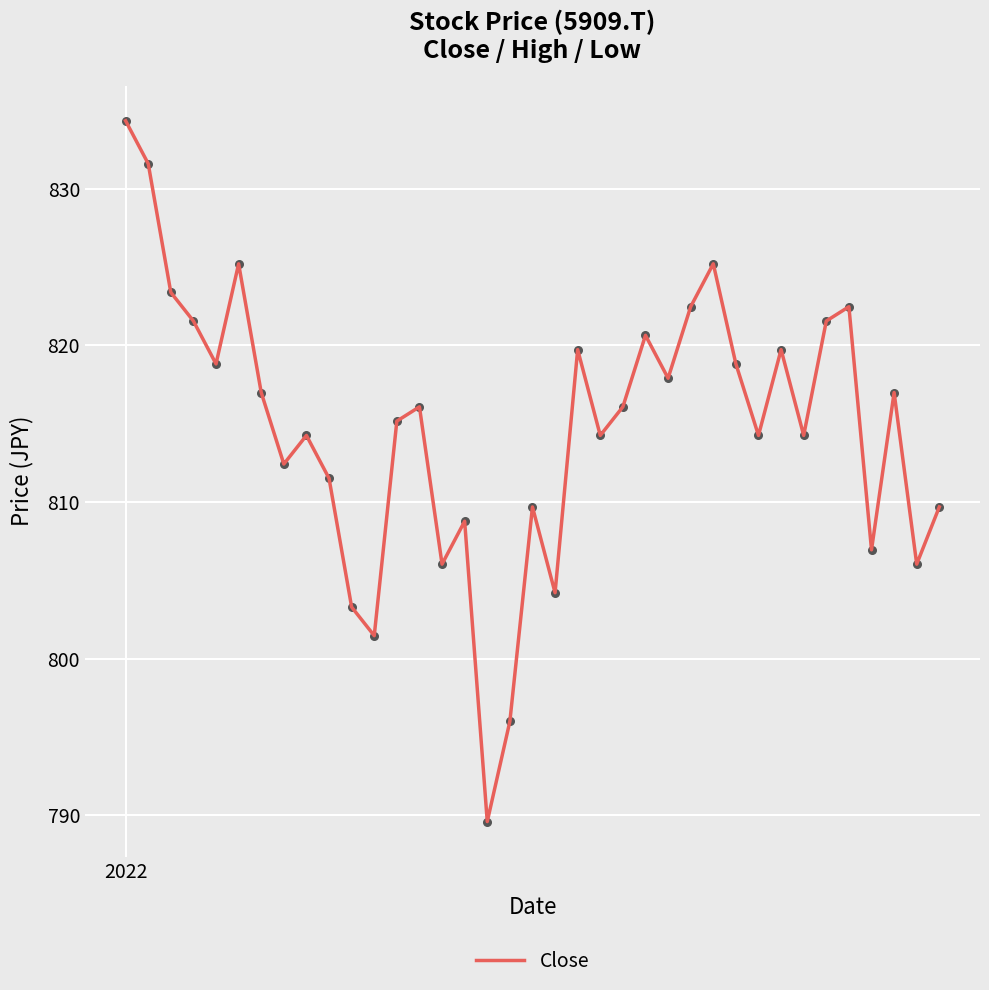

What is the smallest value displayed?

789.6